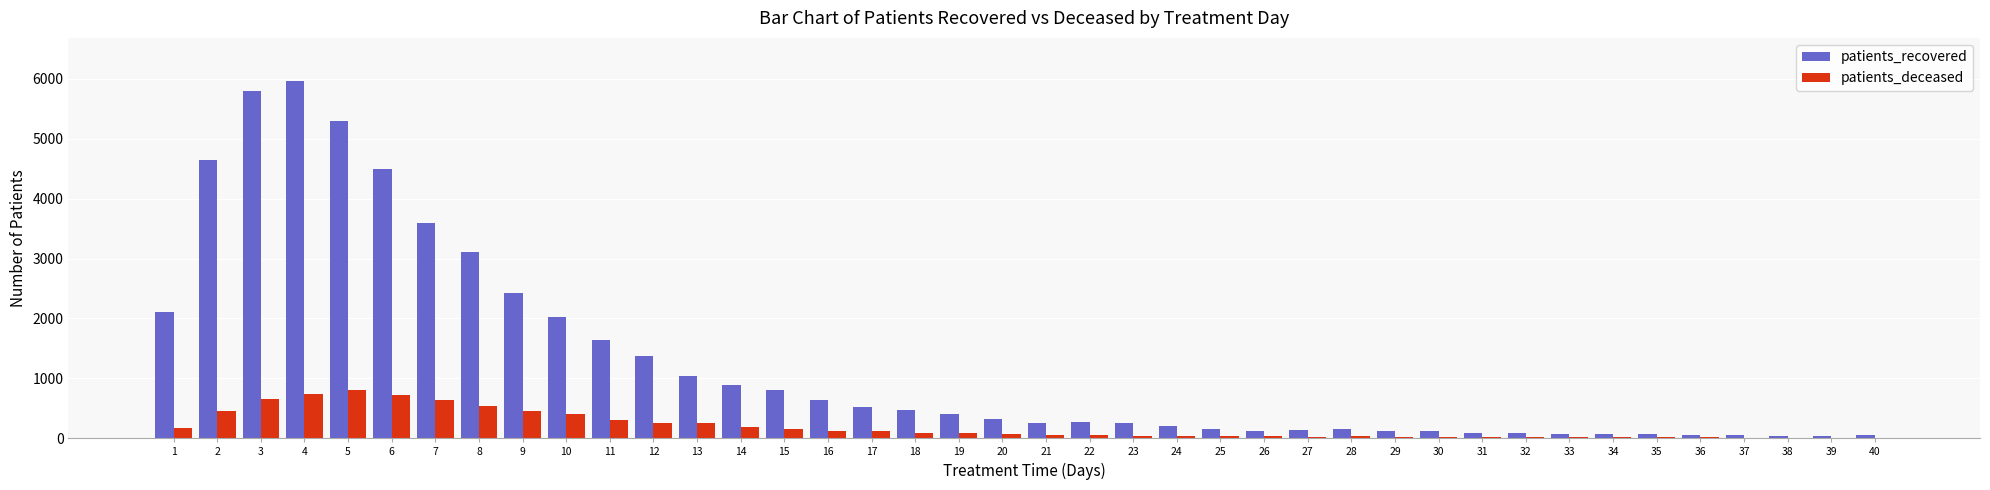

At which label does patients_recovered reach its peak?

4